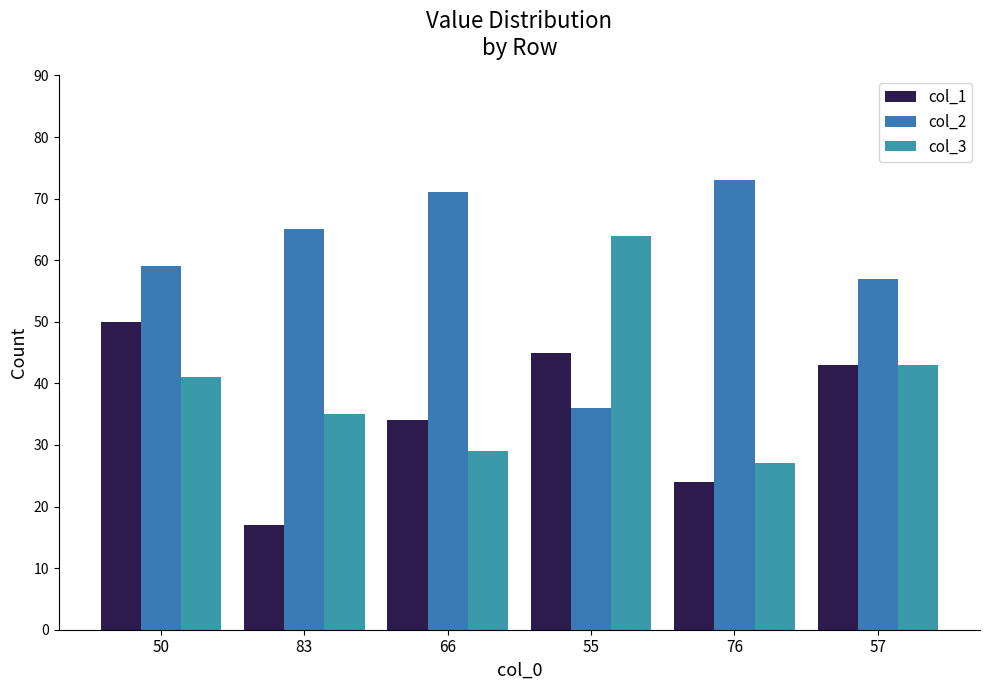

What is the difference between the col_1 values at 76 and 50?

26